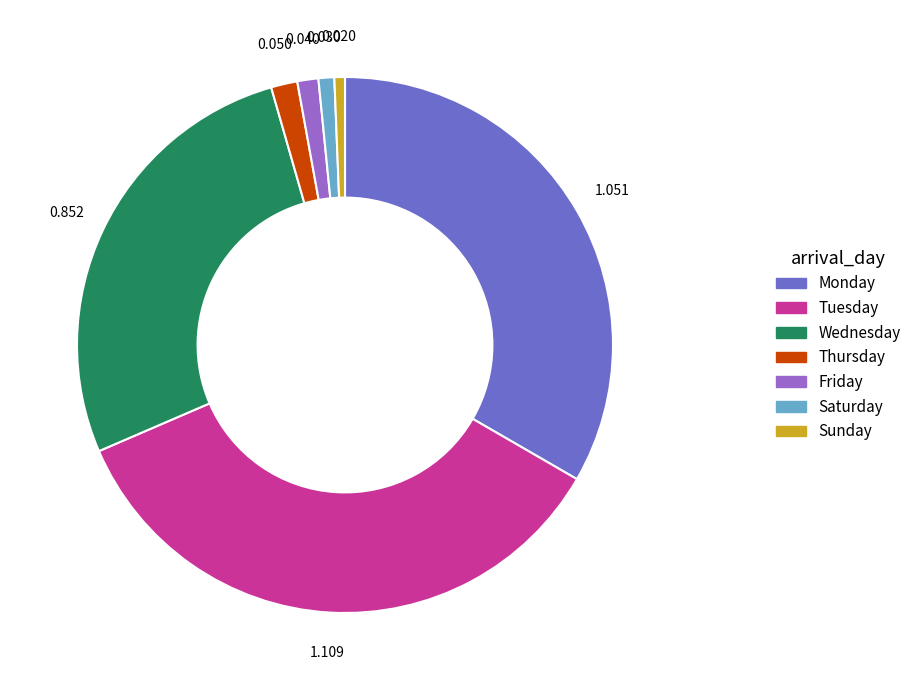

Is the sum of Thursday and Sunday greater than half?

No